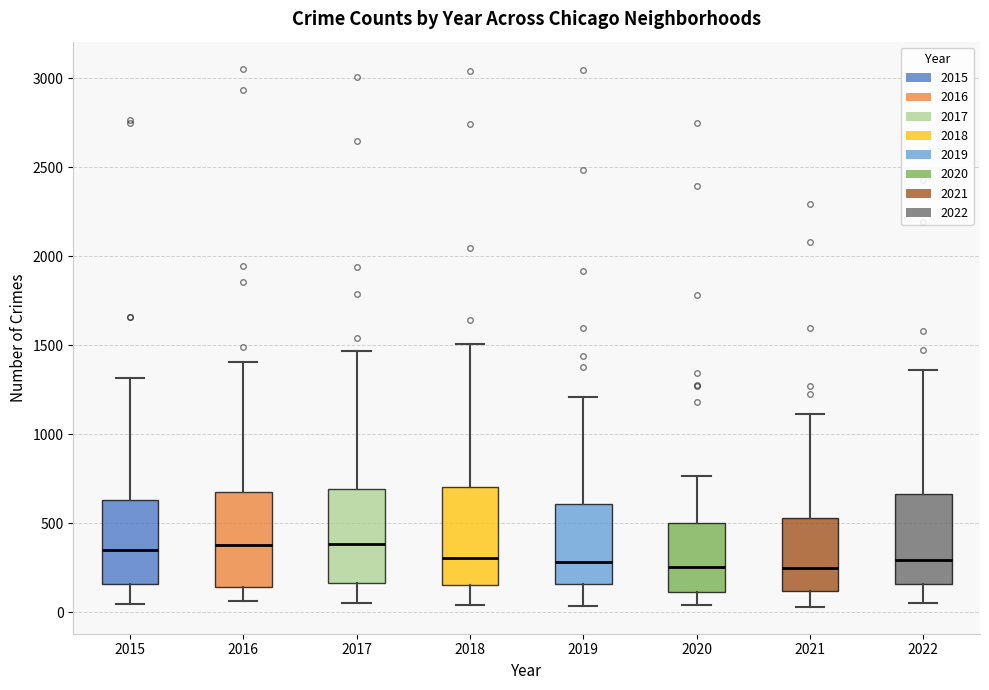

Reading left to right, read every box against the y-axis: the position of its median line, the range the box covers, and the ends of its whiskers. The values are not printed on the chart, so give them approximately, as read against the axis.

2015: median 350, box 150 to 650, whiskers 50 to 1300
2016: median 400, box 150 to 650, whiskers 50 to 1400
2017: median 400, box 150 to 700, whiskers 50 to 1450
2018: median 300, box 150 to 700, whiskers 50 to 1500
2019: median 300, box 150 to 600, whiskers 50 to 1200
2020: median 250, box 100 to 500, whiskers 50 to 750
2021: median 250, box 100 to 550, whiskers 50 to 1100
2022: median 300, box 150 to 650, whiskers 50 to 1350